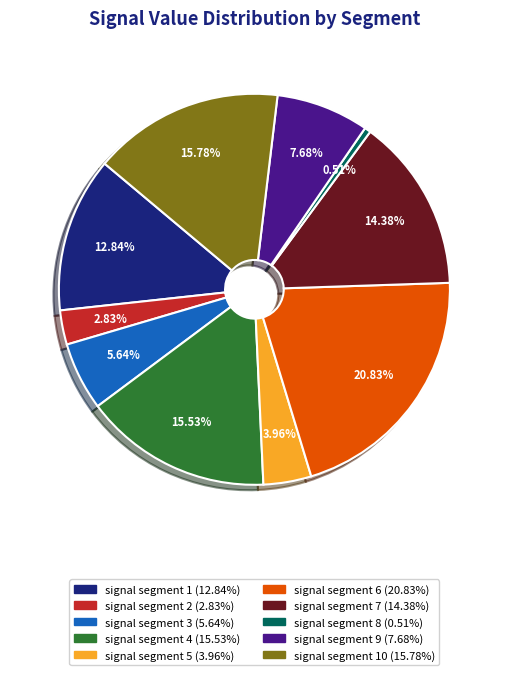

Is there any slice that represents more than half of the pie?

No